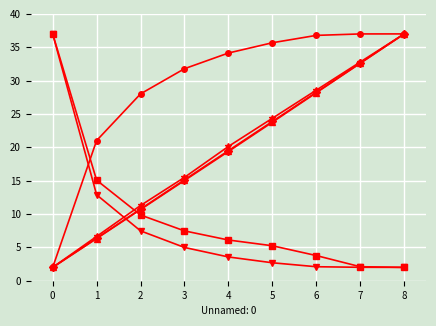

What is the maximum value shown in the chart?

37.0